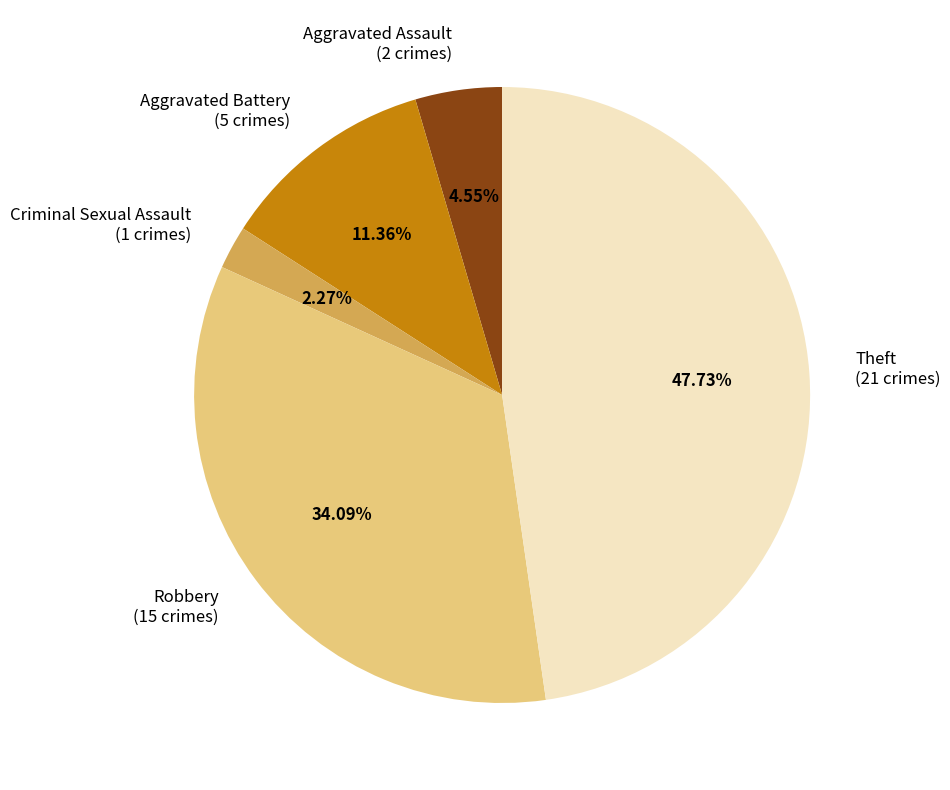

To the nearest percent, what percentage of the pie is Aggravated Battery?

11%